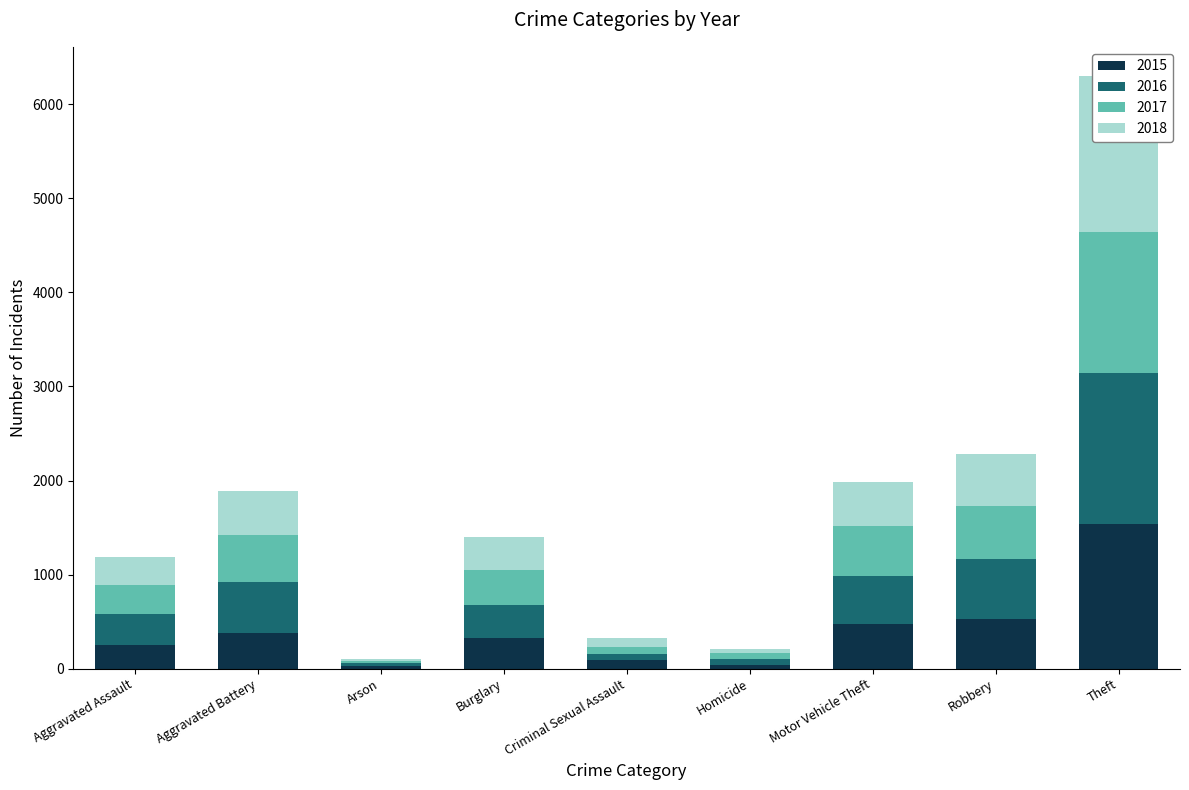

Rank the series by their maximum value, from lowest to highest.

2017, 2015, 2016, 2018